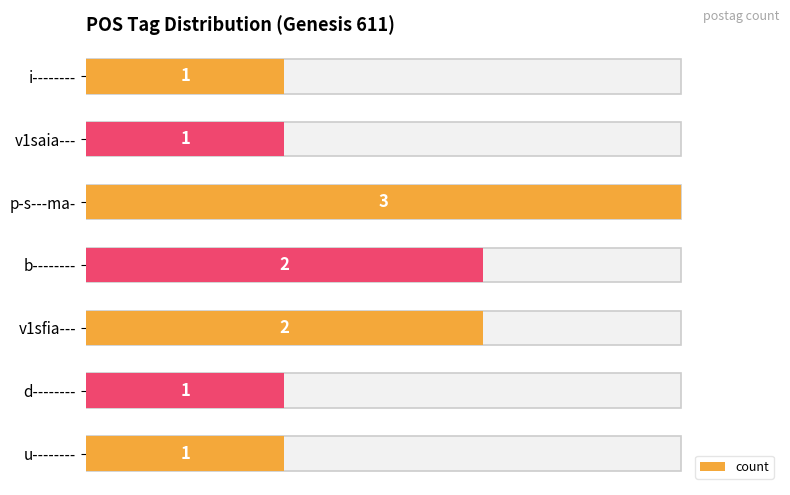

What is the average value?

2